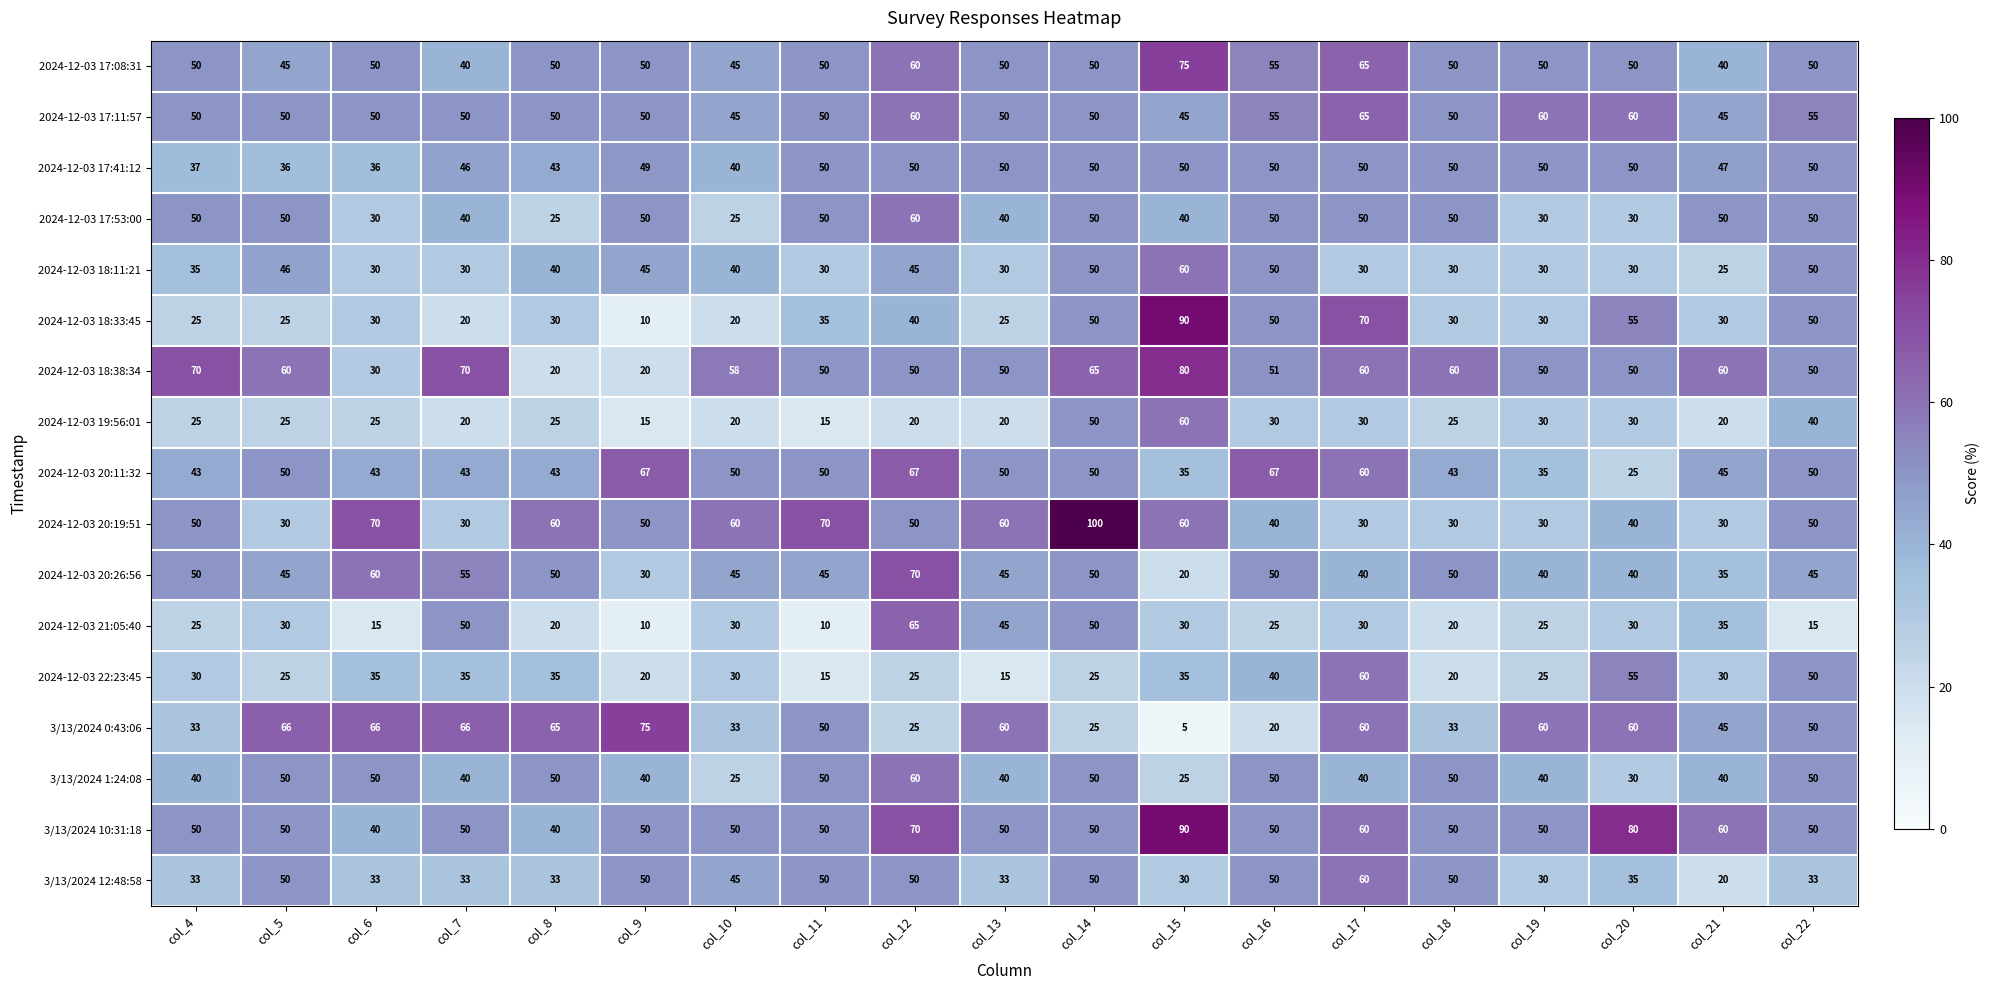

How many distinct data groups are displayed?

17